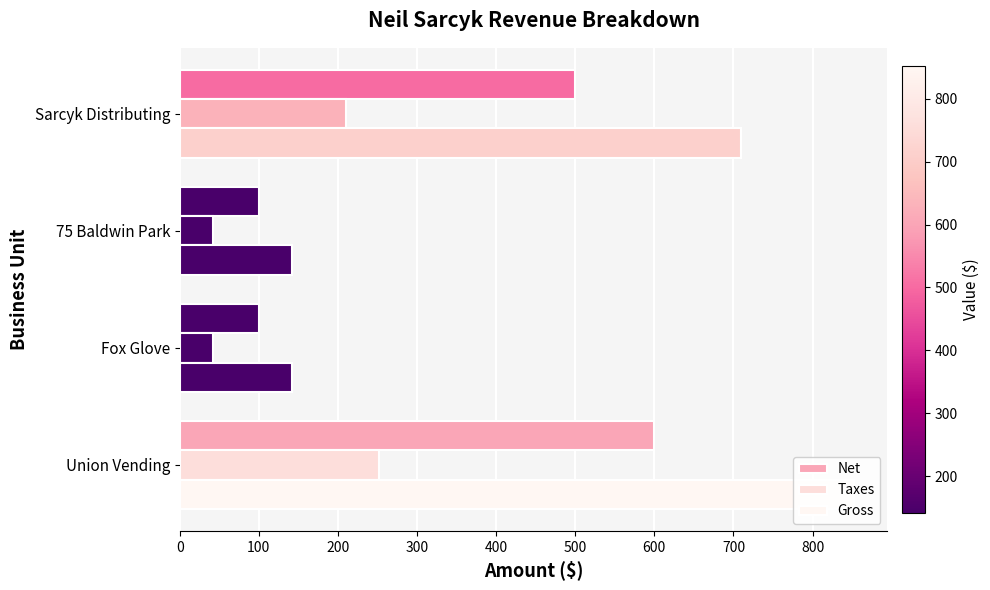

Reading left to right, extract all data points from this chart.

Net: 600	100	100	500
Taxes: 252	42	42	210
Gross: 852	142	142	710